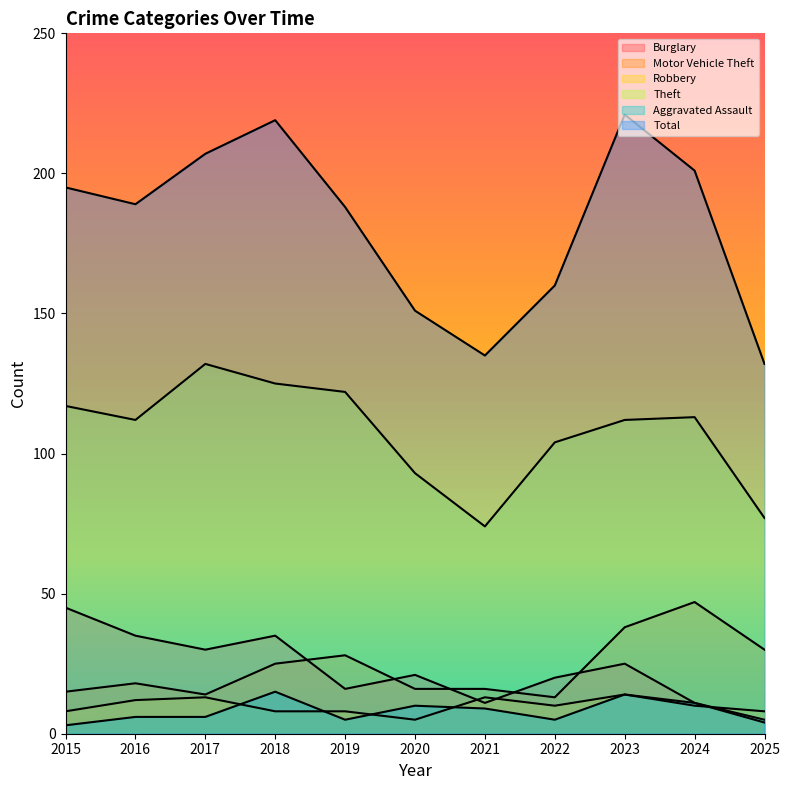

In Burglary, how many points are lower than both neighbors (excluding endpoints)?

3